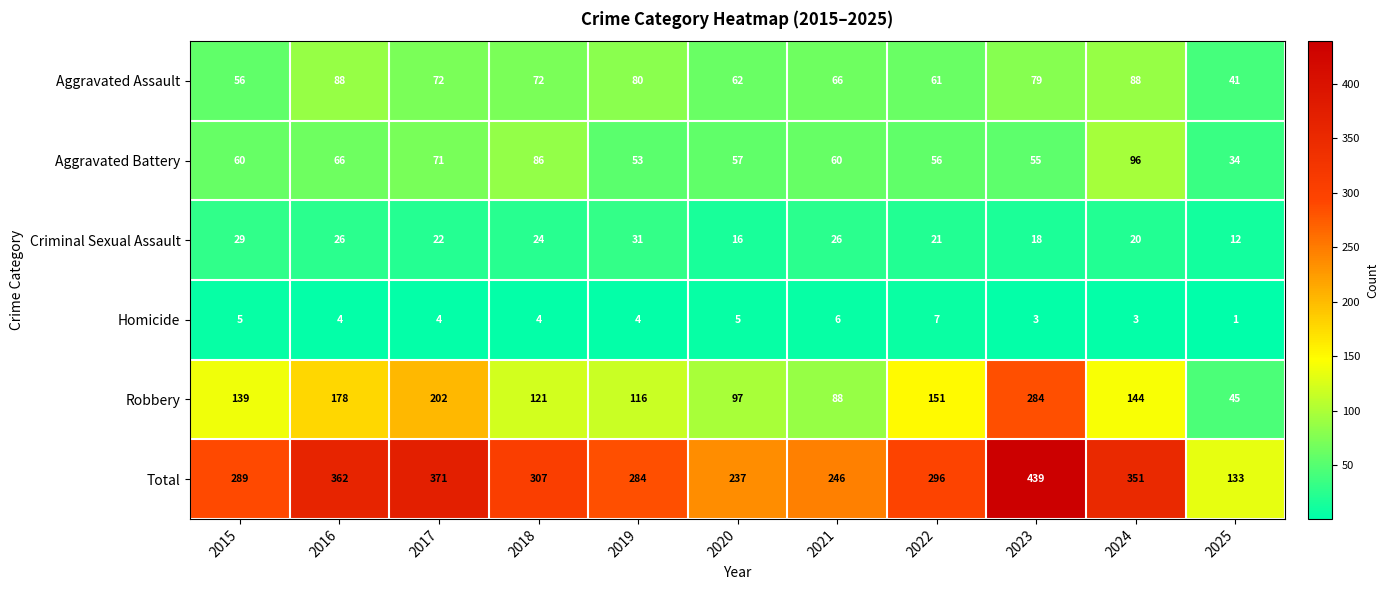

At which label is Total closest to 286?

2019